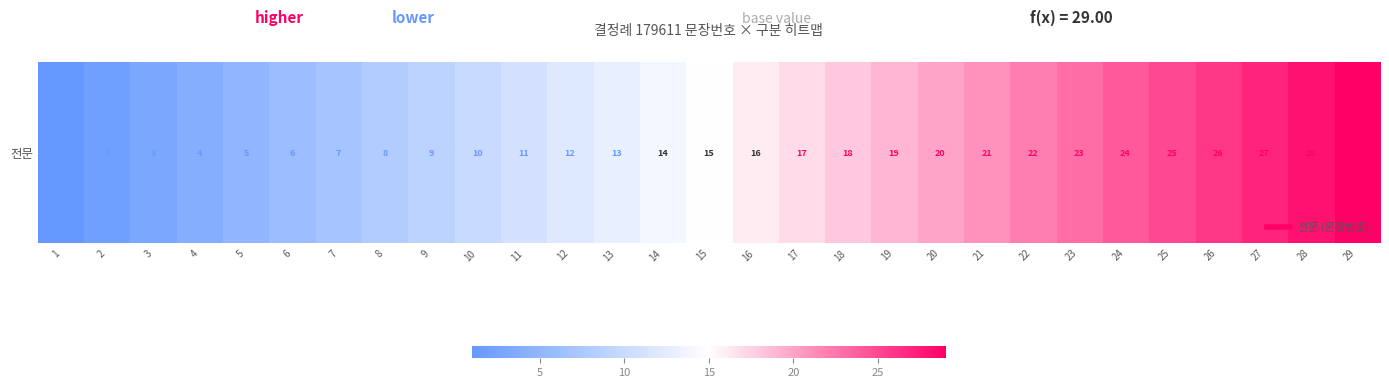

What is the average value?

15